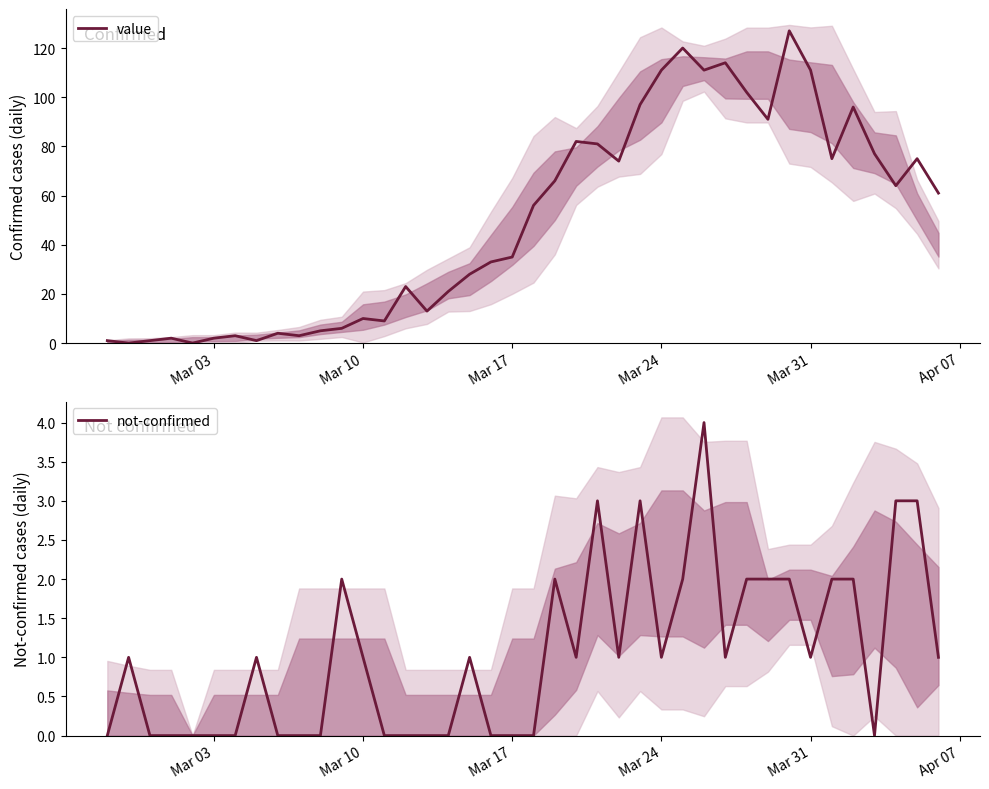

What is the sum of all value values?

1991